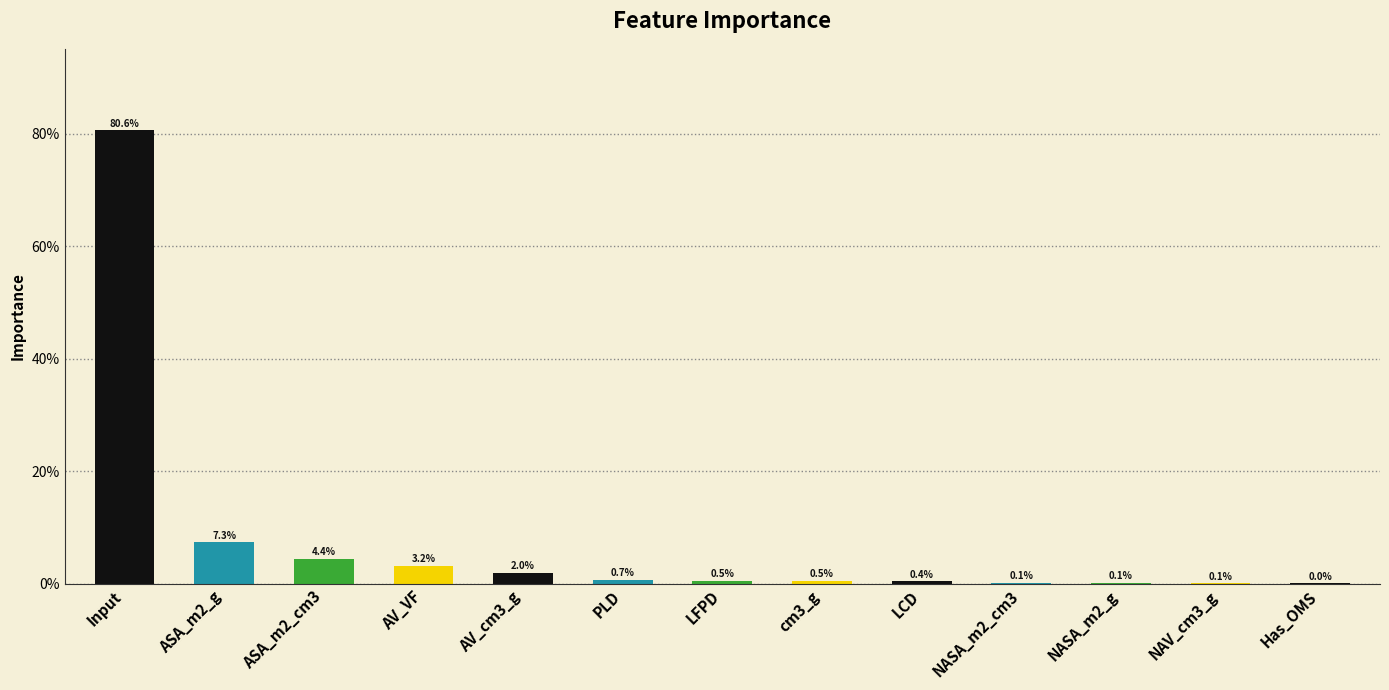

Is it true that the value at ASA_m2_cm3 is 0.0?

False